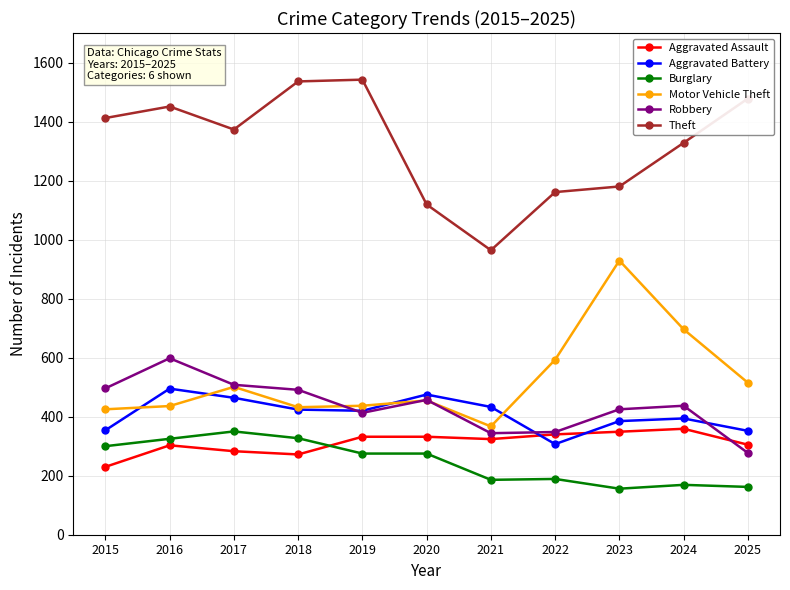

What is the value of the Aggravated Battery point at the 4th from the left?

424